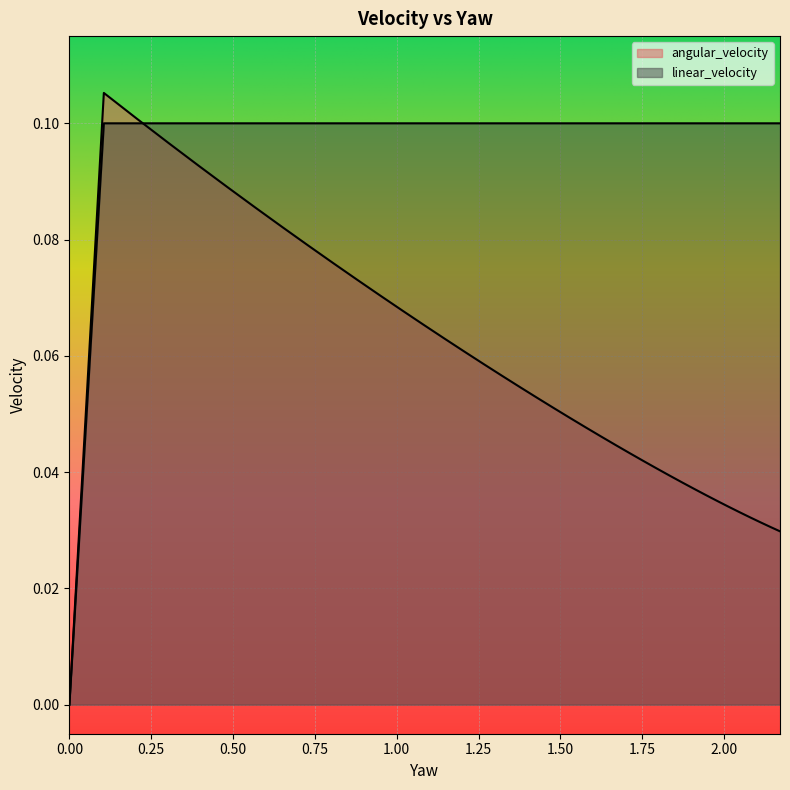

Reading right to left, what are all the values shown in this chart?

angular_velocity: 2.1711372913109943=0.0	2.1413222673084857=0.0	2.110742059133594=0.0	2.0793572978762525=0.0	2.0471273671602654=0.0	2.0140102940469187=0.0	1.9799626374992467=0.0	1.9449393735520035=0.0	1.9088937763265705=0.0	1.8717772940074655=0.0	1.8335394188578027=0.0	1.794127550294538=0.0	1.753486849969583=0.0	1.7115600877083228=0.0	1.6682874770405791=0.0	1.6236064989178156=0.0	1.5774517120408356=0.0	1.5297545480199755=0.0	1.4804430893494276=0.1	1.4294418278922367=0.1	1.3766714012346768=0.1	1.3220483038684336=0.1	1.2654845696845762=0.1	1.2068874217006331=0.1	1.1461588842743387=0.1	1.083195352264714=0.1	1.0178871106593732=0.1	0.9501177970685815=0.1	0.8797637981597642=0.1	0.8066935695351214=0.1	0.7307668667012496=0.1	0.651833872604497=0.1	0.5697342046754501=0.1	0.48429578142120533=0.1	0.3953335253369258=0.1	0.3026478753507692=0.1	0.2060230783492069=0.1	0.10522522592170791=0.1	0.0=0.0	0.0=0.0
linear_velocity: 2.1711372913109943=0.1	2.1413222673084857=0.1	2.110742059133594=0.1	2.0793572978762525=0.1	2.0471273671602654=0.1	2.0140102940469187=0.1	1.9799626374992467=0.1	1.9449393735520035=0.1	1.9088937763265705=0.1	1.8717772940074655=0.1	1.8335394188578027=0.1	1.794127550294538=0.1	1.753486849969583=0.1	1.7115600877083228=0.1	1.6682874770405791=0.1	1.6236064989178156=0.1	1.5774517120408356=0.1	1.5297545480199755=0.1	1.4804430893494276=0.1	1.4294418278922367=0.1	1.3766714012346768=0.1	1.3220483038684336=0.1	1.2654845696845762=0.1	1.2068874217006331=0.1	1.1461588842743387=0.1	1.083195352264714=0.1	1.0178871106593732=0.1	0.9501177970685815=0.1	0.8797637981597642=0.1	0.8066935695351214=0.1	0.7307668667012496=0.1	0.651833872604497=0.1	0.5697342046754501=0.1	0.48429578142120533=0.1	0.3953335253369258=0.1	0.3026478753507692=0.1	0.2060230783492069=0.1	0.10522522592170791=0.1	0.0=0.0	0.0=0.0